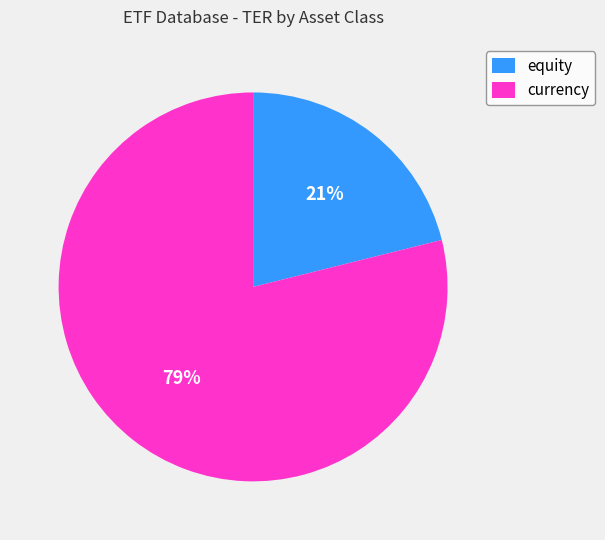

Which category has the smallest portion of the pie?

equity